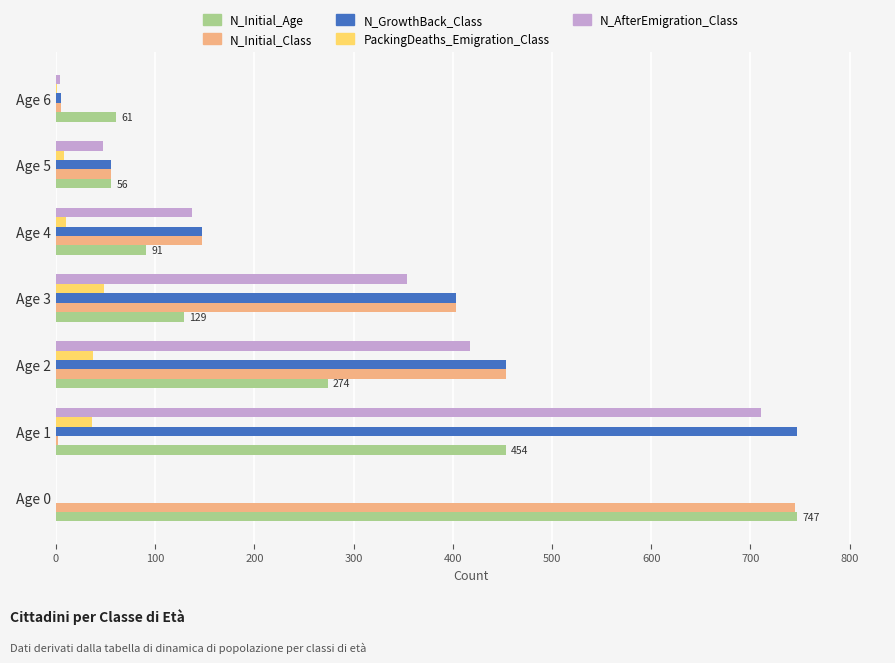

Count the number of categories in the chart.

7